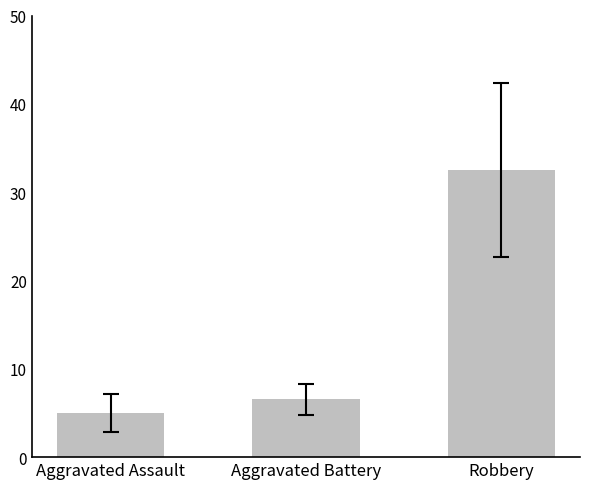

What is the label of the 1st bar from the right?

Robbery